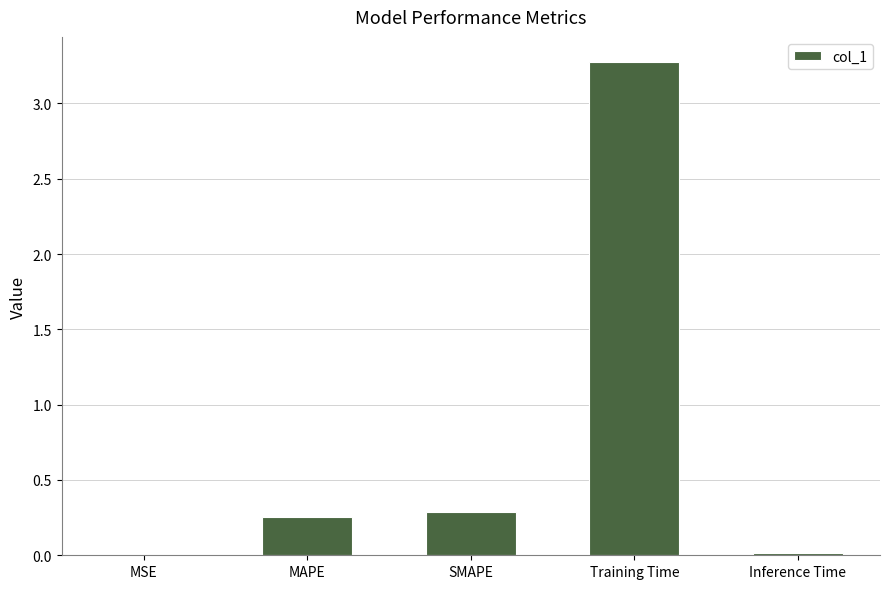

What is the sum of all values?

3.8